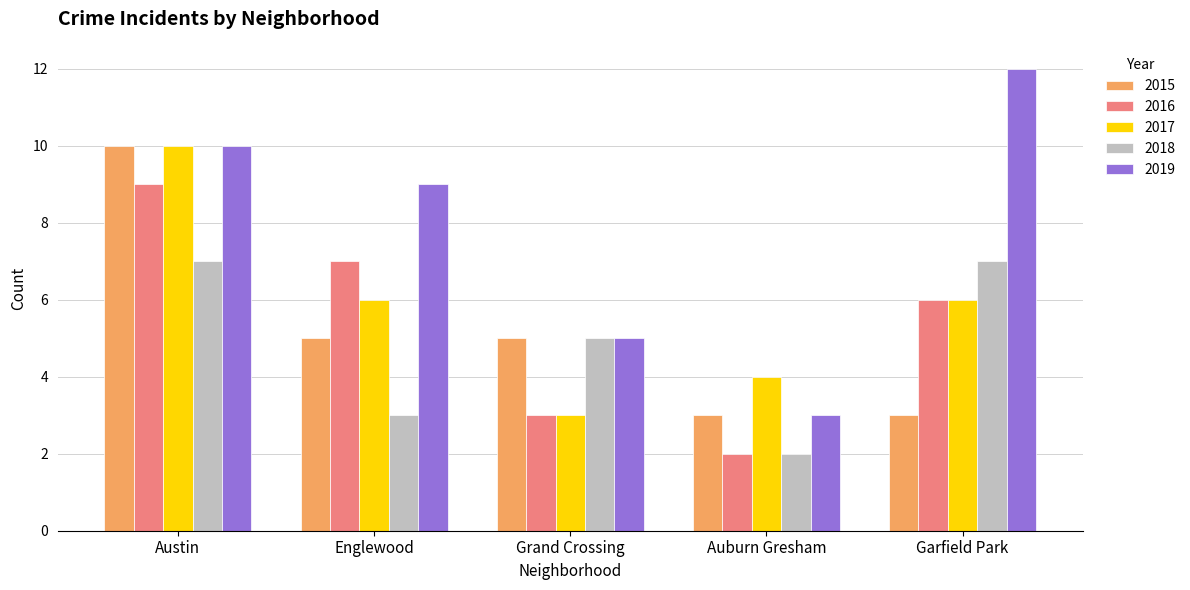

Reading left to right, extract all data points from this chart.

2015: Austin=10	Englewood=5	Grand Crossing=5	Auburn Gresham=3	Garfield Park=3
2016: Austin=9	Englewood=7	Grand Crossing=3	Auburn Gresham=2	Garfield Park=6
2017: Austin=10	Englewood=6	Grand Crossing=3	Auburn Gresham=4	Garfield Park=6
2018: Austin=7	Englewood=3	Grand Crossing=5	Auburn Gresham=2	Garfield Park=7
2019: Austin=10	Englewood=9	Grand Crossing=5	Auburn Gresham=3	Garfield Park=12